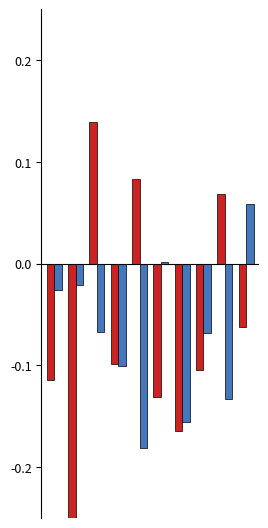

How many values in the ax_top series exceed 0?

3